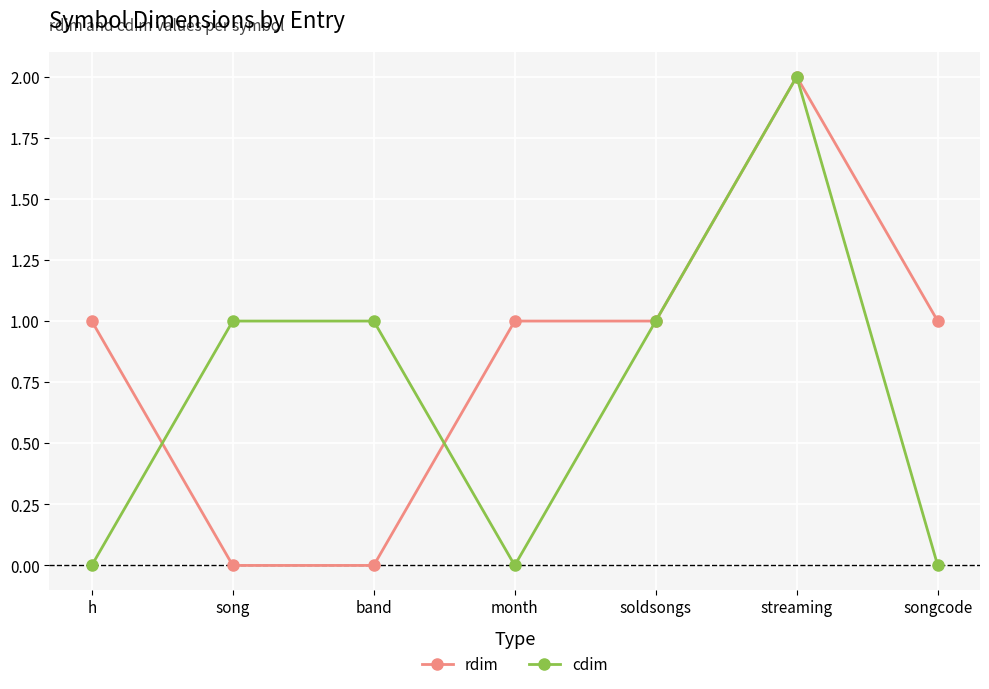

What is the difference between the second highest and second lowest values in the cdim series?

1